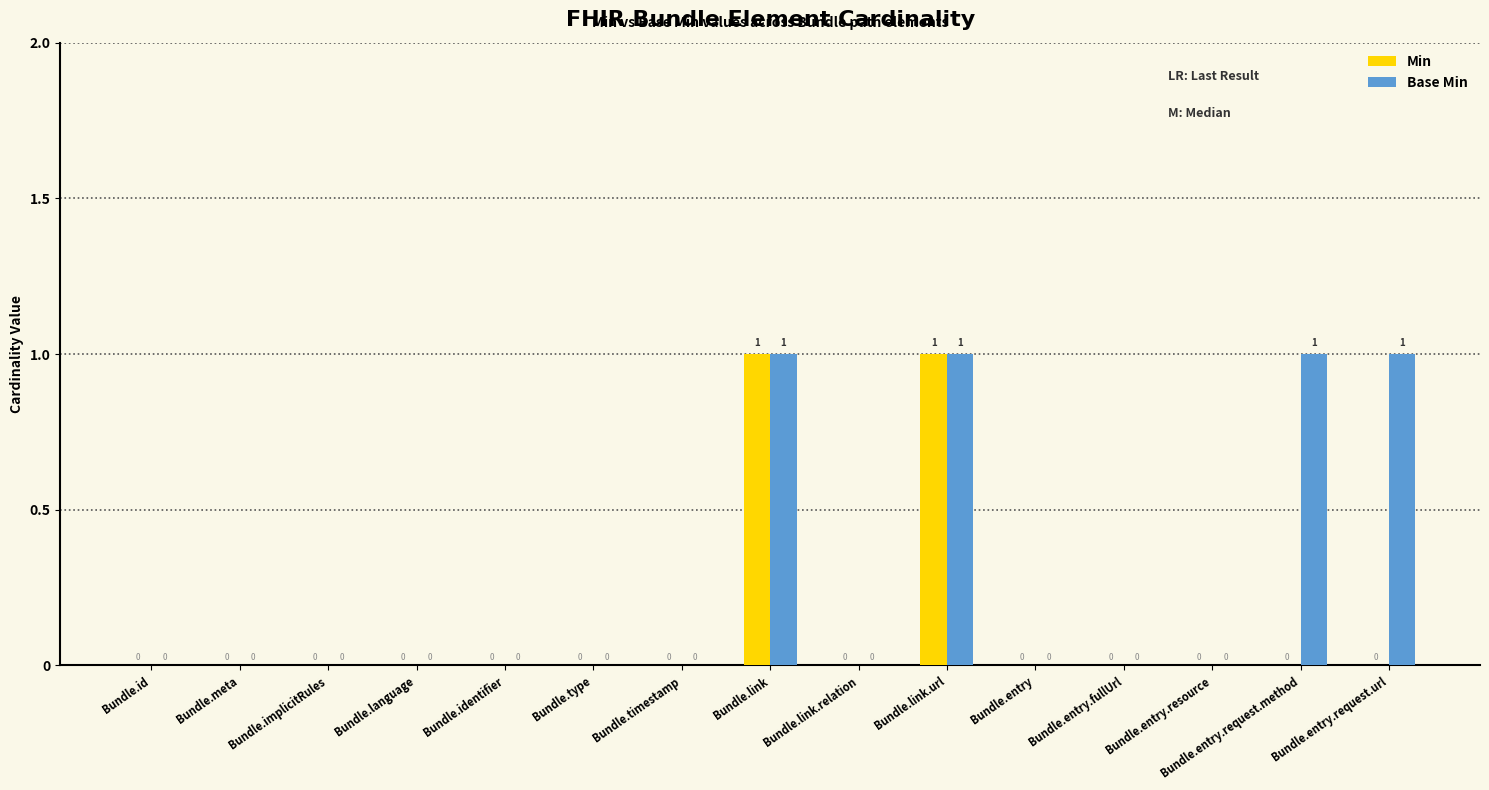

Is it true that Min equals 0 at Bundle.implicitRules?

True